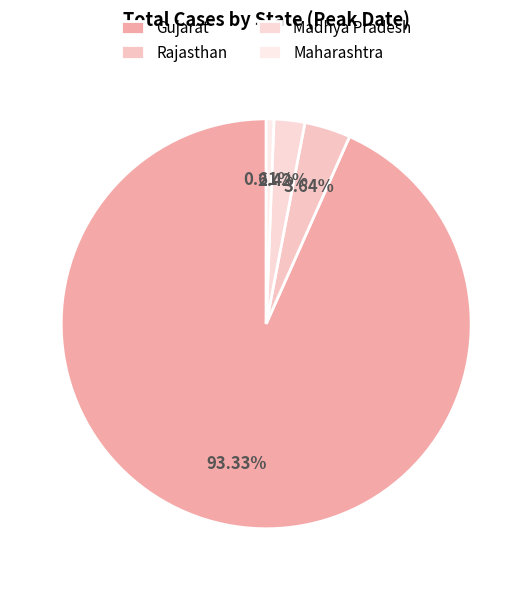

True or false: Madhya Pradesh accounts for 2% of the total.

True